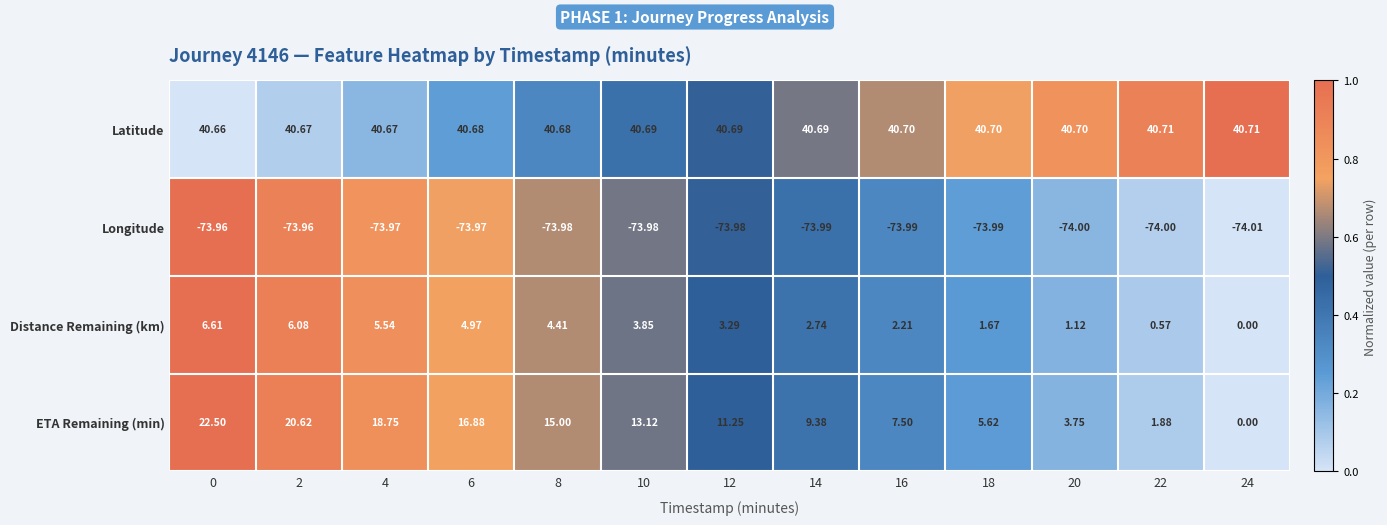

Which series has the largest total across all categories?

Latitude